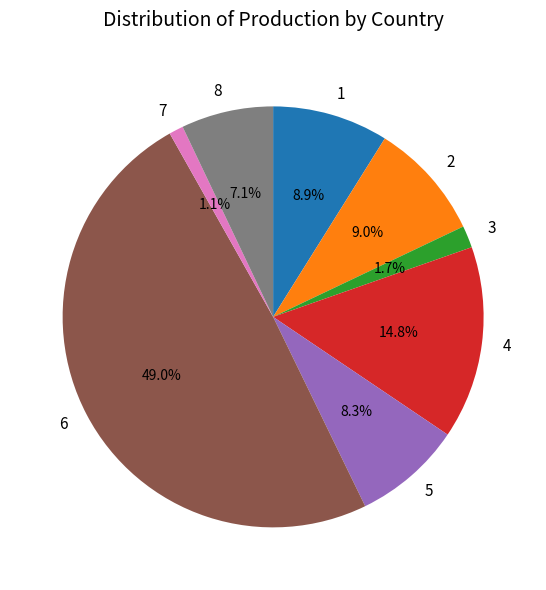

Which category has the biggest portion of the pie?

6